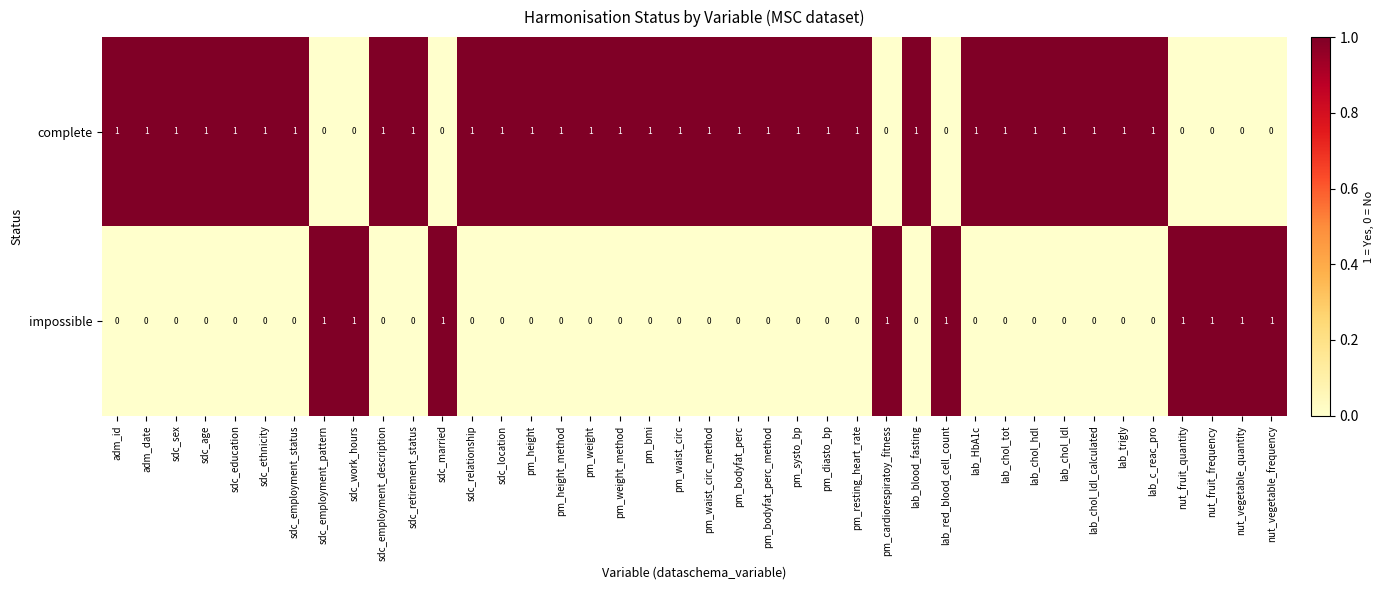

At sdc_retirement_status, list the series in order from largest to smallest.

complete, impossible